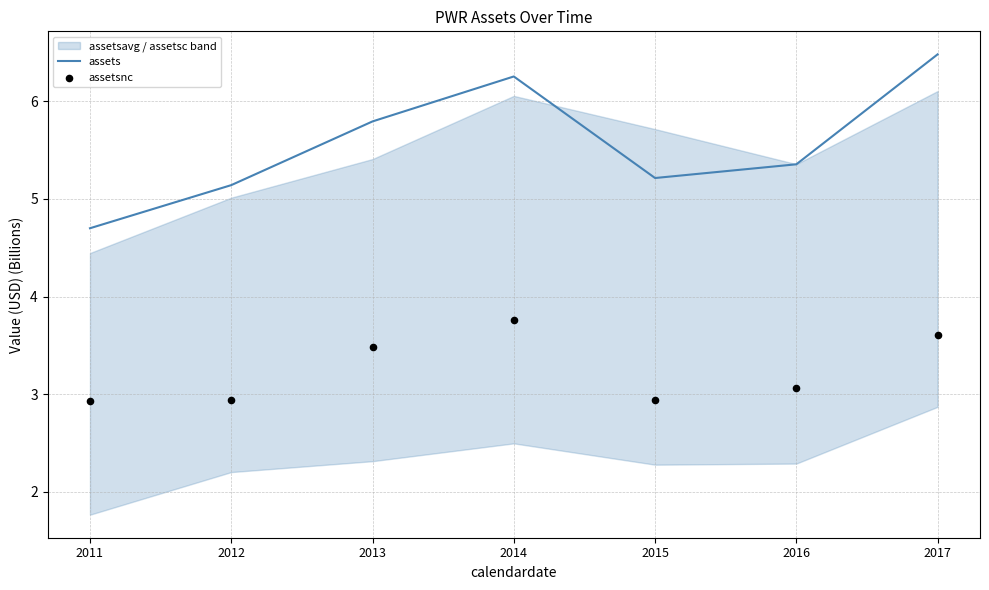

Is the value of assets at 2017 greater than the value of assetsnc at 2016?

Yes